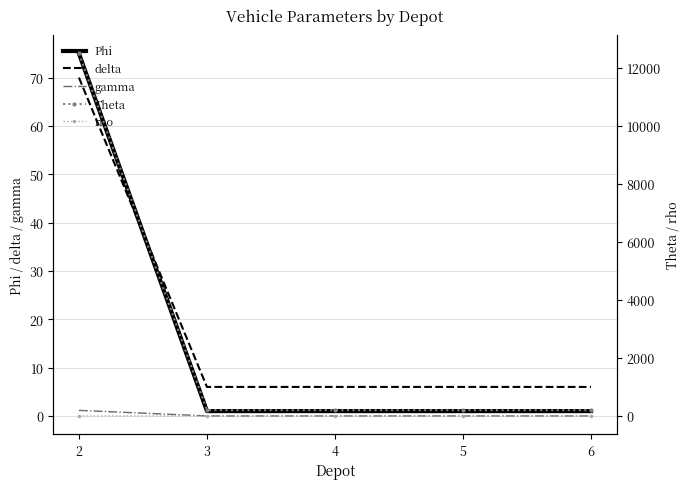

Does the chart have visible grid lines?

Yes